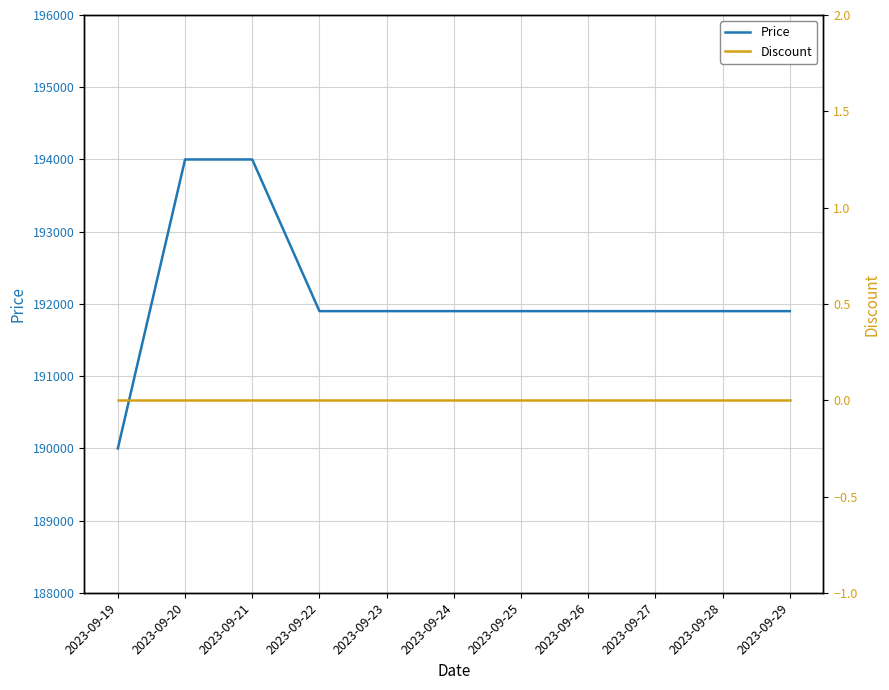

Is the value of Price at 2023-09-27 greater than the value of Discount at 2023-09-28?

Yes